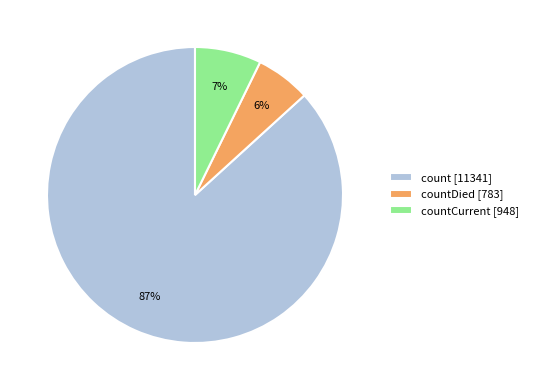

True or false: countCurrent [948] accounts for 17% of the total.

False